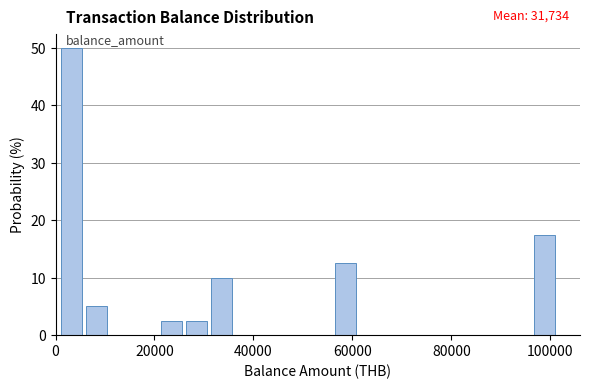

Read against the x-axis, roughly where is the centre of the tallest bar?

4000